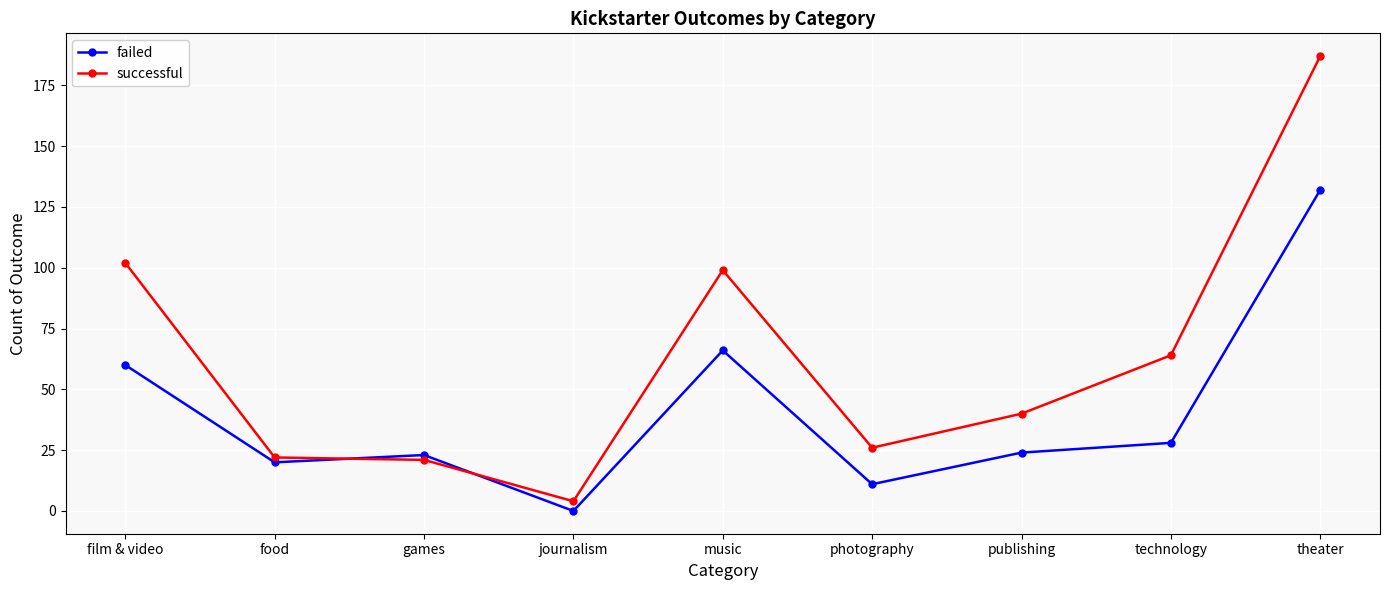

At theater, list the series in order from smallest to largest.

failed, successful